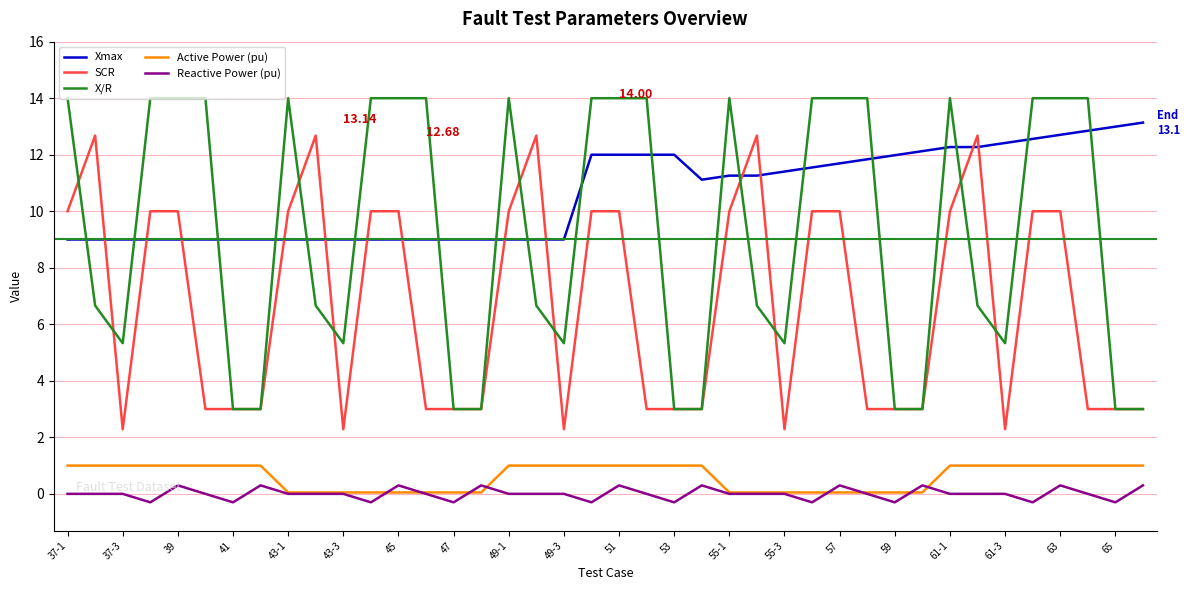

Which series has the largest total across all categories?

Xmax